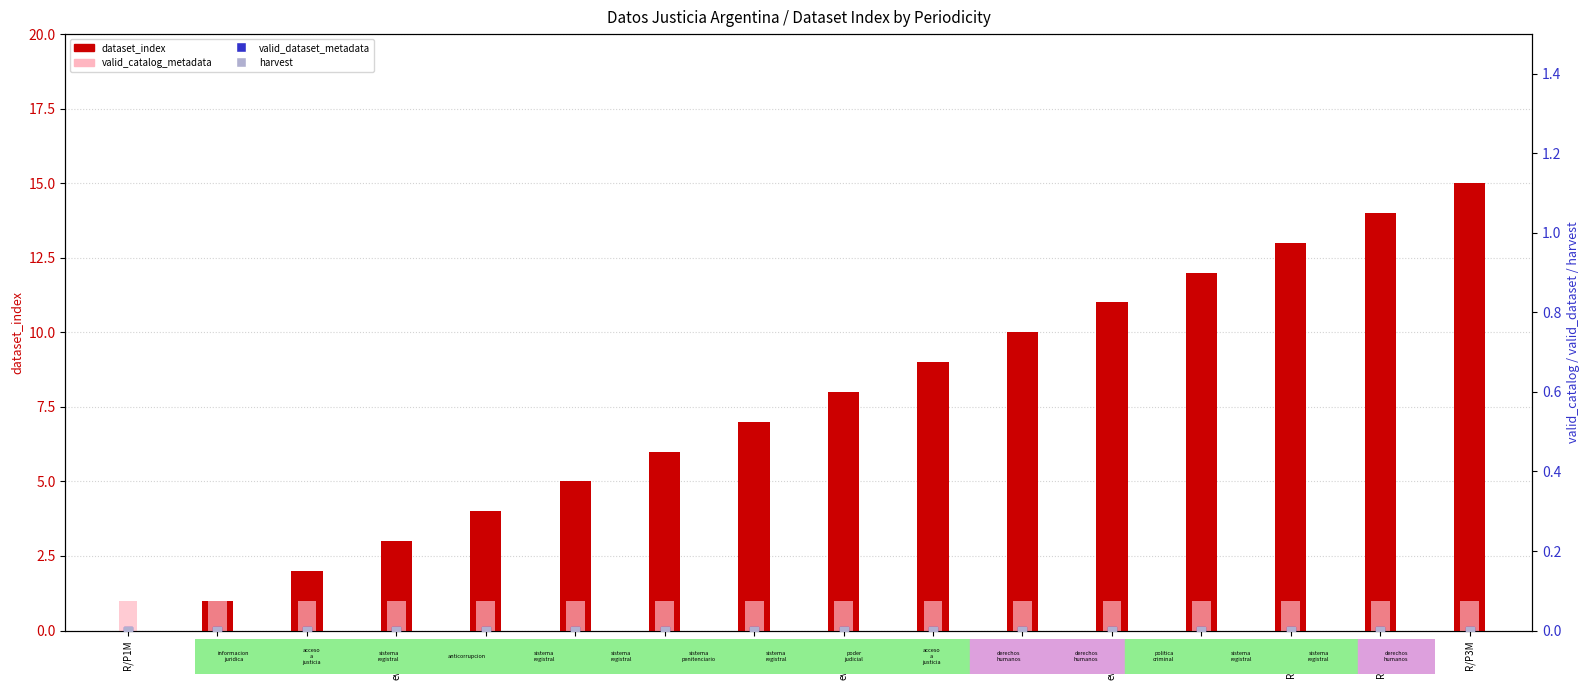

What is the total value across all series at R/P1M?

1